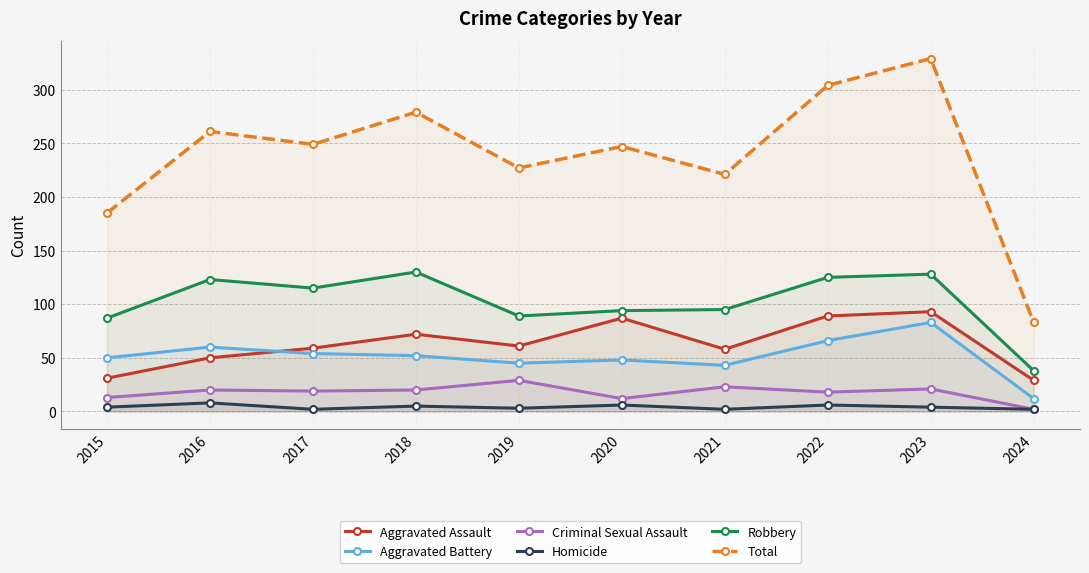

What is the value of the Total point at the 10th from the left?

83